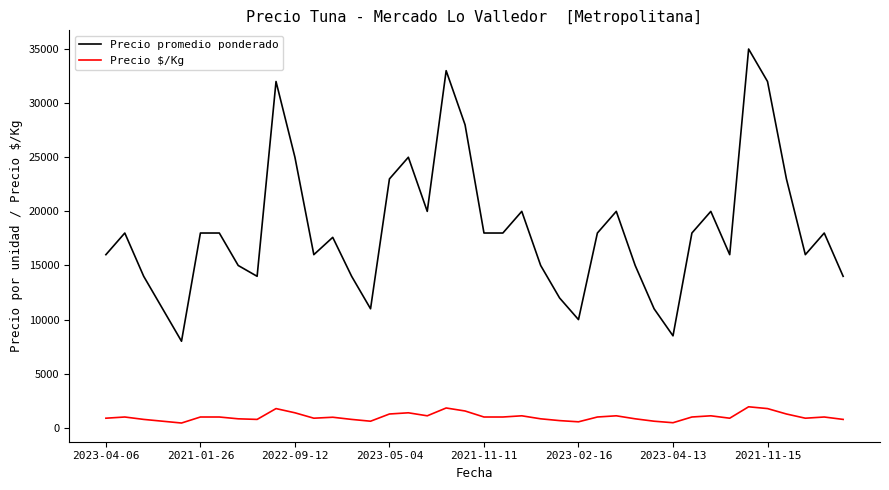

Rank the series by their maximum value, from lowest to highest.

Precio $/Kg, Precio promedio ponderado